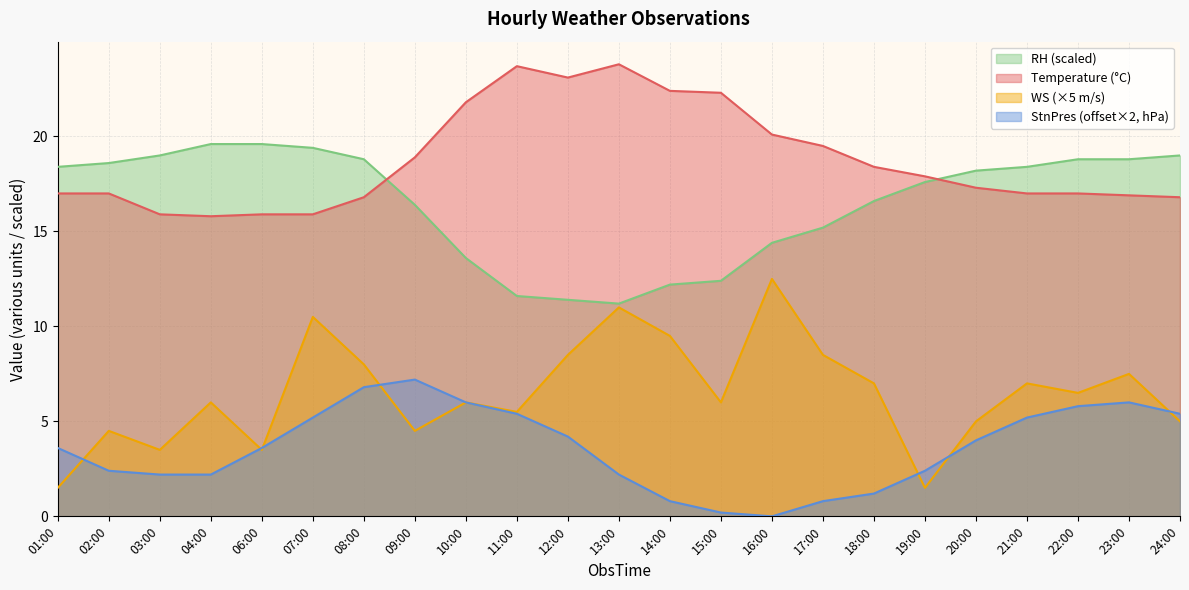

What are all the series names shown in the legend?

RH (scaled), Temperature (°C), WS (×5 m/s), StnPres (offset×2, hPa)